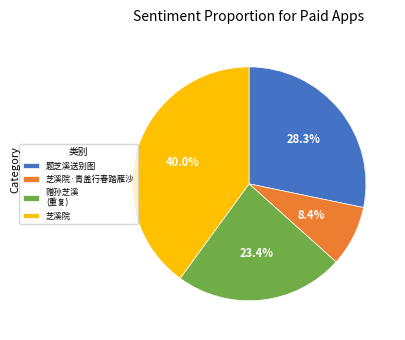

Does 芝溪院·青盖行春踏雁沙 represent more than half of the total?

No